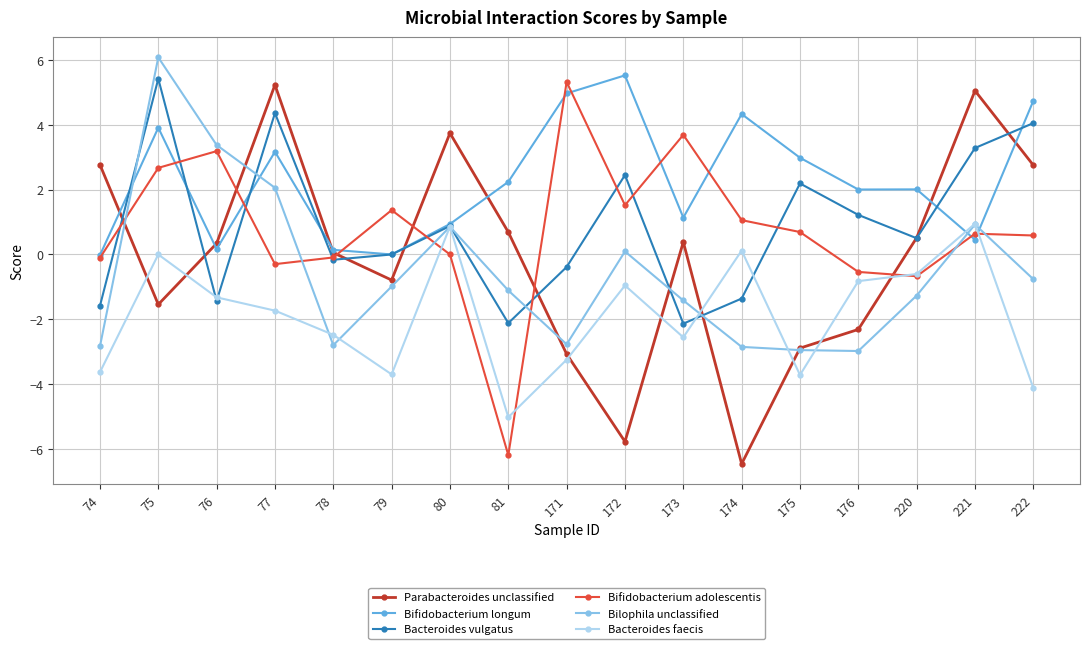

Between 77 and 172, which series saw the biggest shift?

Parabacteroides unclassified